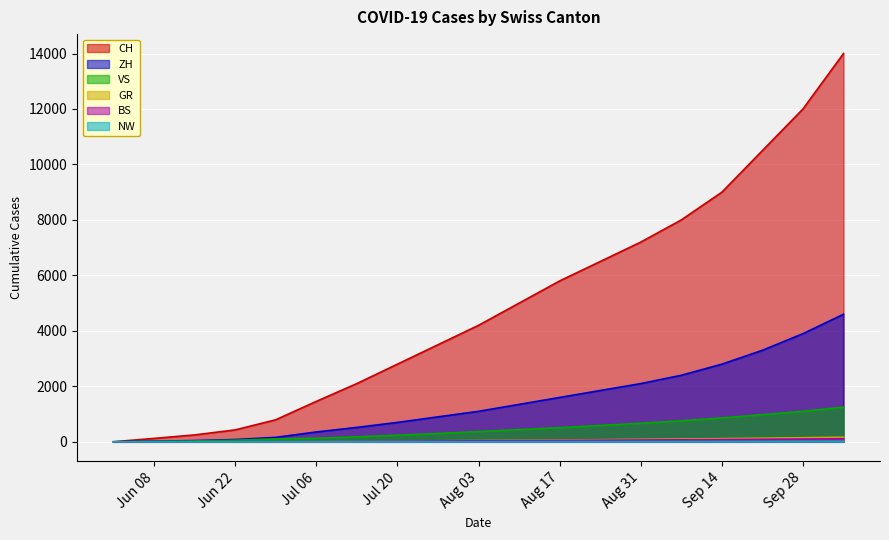

Reading left to right, extract all data points from this chart.

CH: 3	123	249	430	795	1458	2100	2800	3500	4200	5000	5800	6500	7200	8000	9000	10500	12000	14000
ZH: 0	23	45	83	161	356	520	700	900	1100	1350	1600	1850	2100	2400	2800	3300	3900	4600
VS: 1	15	32	58	105	127	180	240	300	370	440	510	590	670	760	860	980	1100	1250
GR: 0	1	2	3	8	13	20	28	36	45	55	65	76	88	100	114	130	147	165
BS: 0	4	5	7	7	12	18	24	30	37	44	51	58	65	73	82	91	101	112
NW: 0	0	0	0	0	0	1	2	3	4	5	6	7	8	9	10	12	14	16